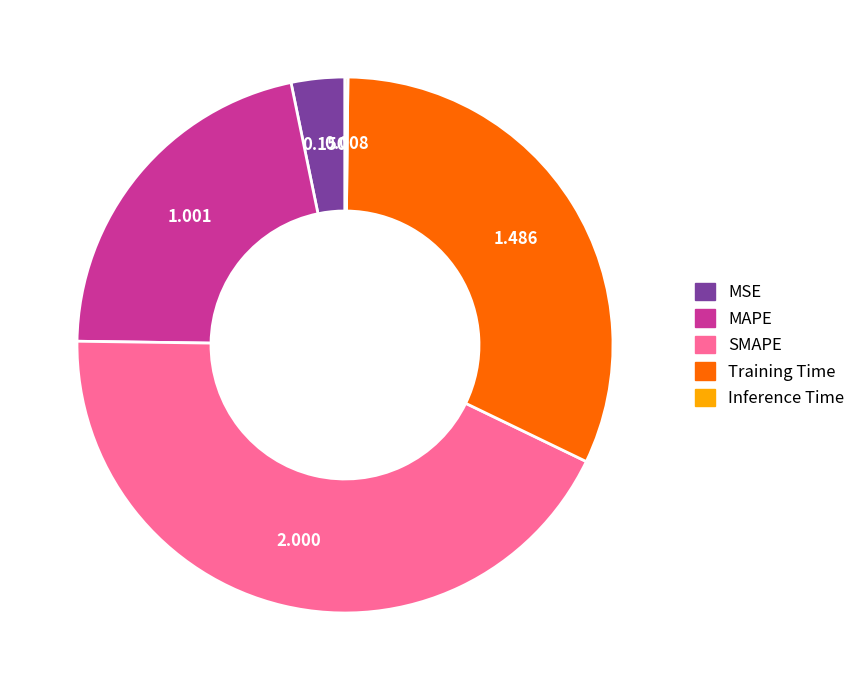

Between Training Time and MAPE, which is larger?

Training Time